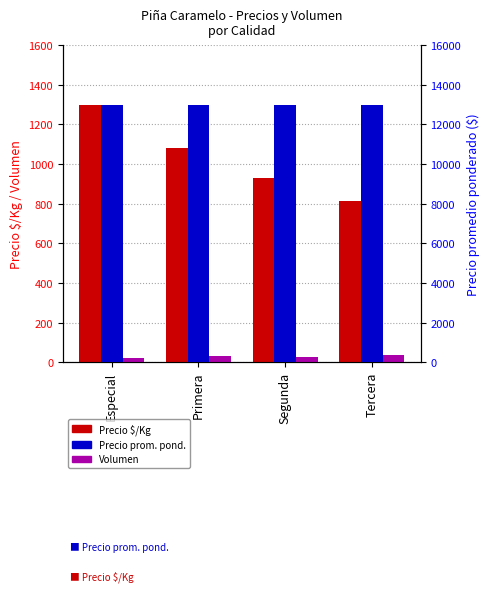

Rank the series at Especial from lowest to highest value.

Volumen, Precio $/Kg, Precio promedio ponderado